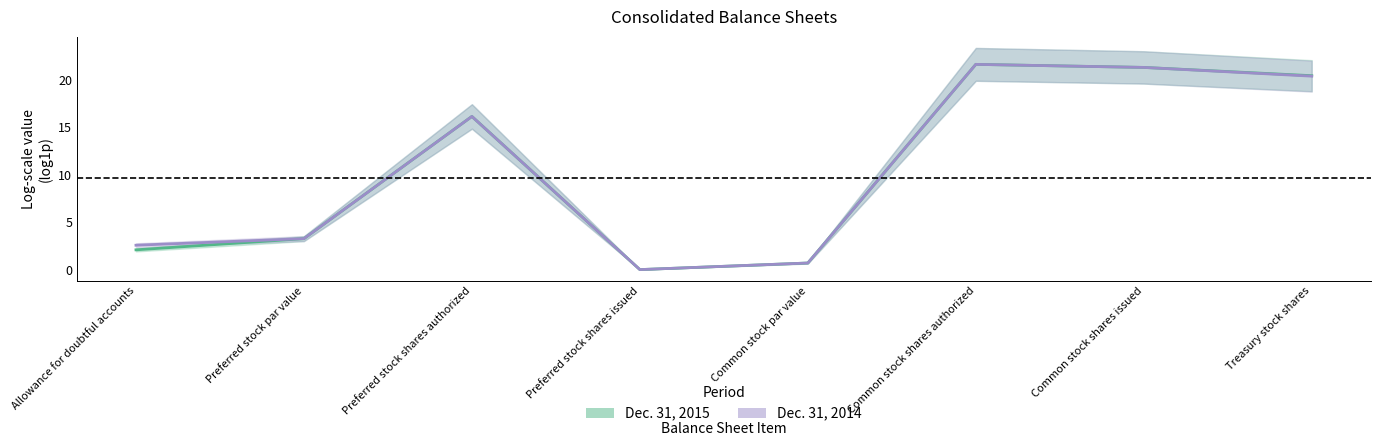

What is the total value across all series at Preferred stock shares authorized?

32.2